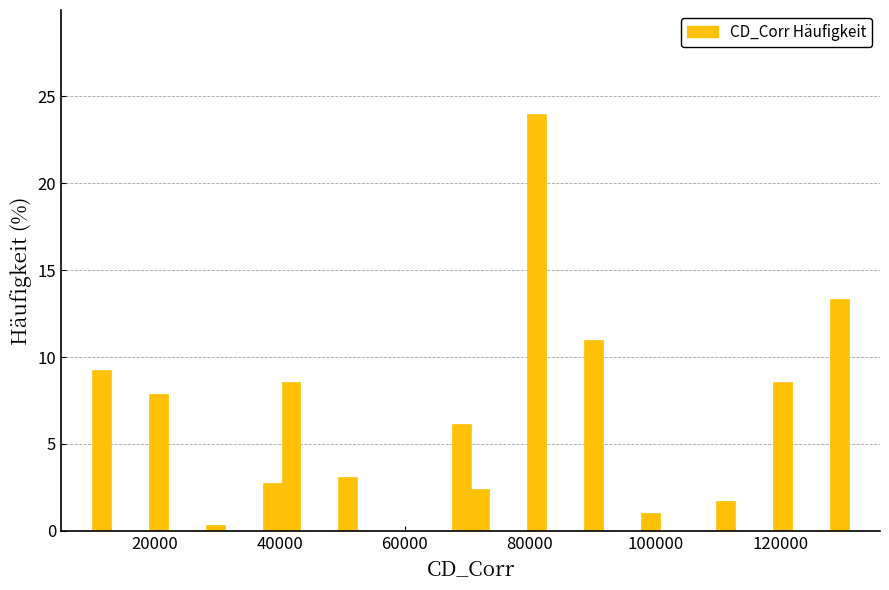

Read against the x-axis, roughly where is the centre of the tallest bar?

82000